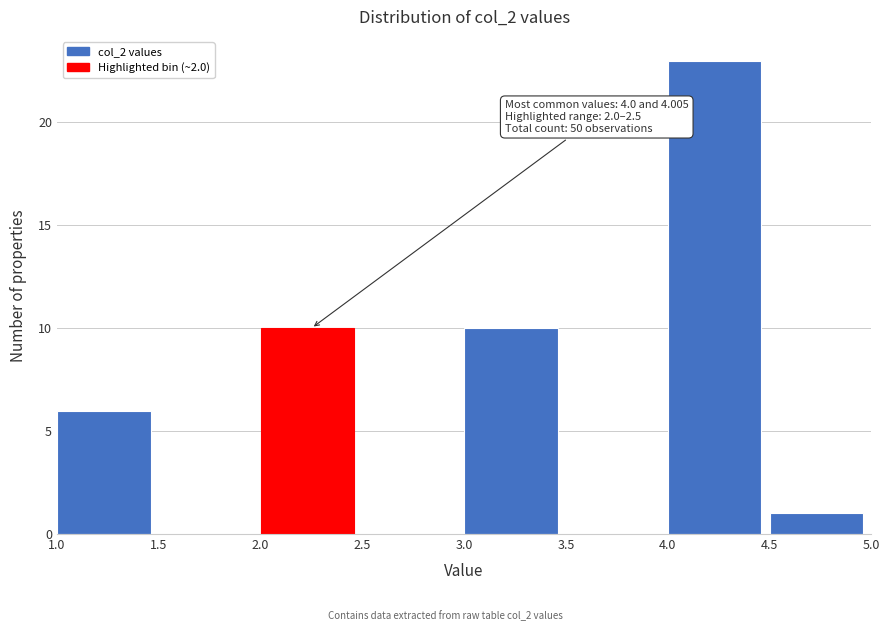

Which range on the x-axis has the tallest bar?

4.0 to 4.5